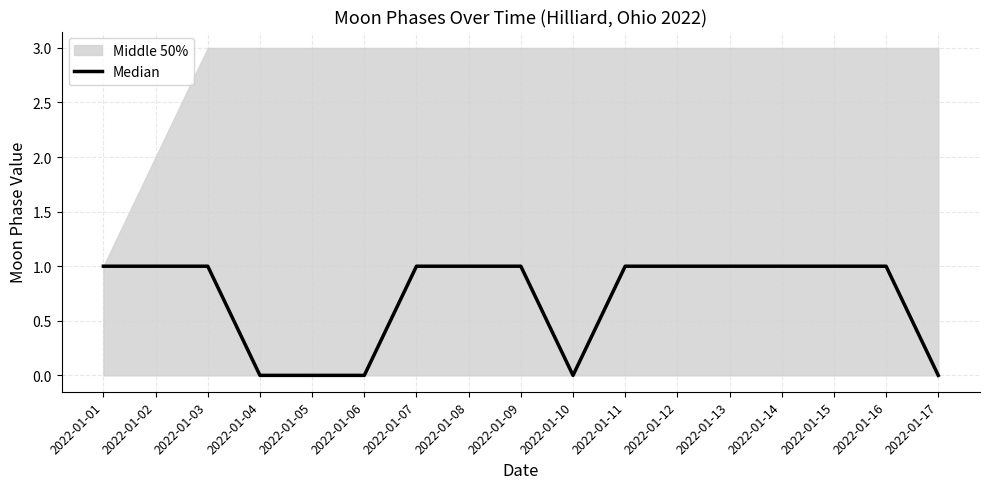

Reading left to right, list all the values displayed in this chart.

2022-01-01=1	2022-01-02=1	2022-01-03=1	2022-01-04=0	2022-01-05=0	2022-01-06=0	2022-01-07=1	2022-01-08=1	2022-01-09=1	2022-01-10=0	2022-01-11=1	2022-01-12=1	2022-01-13=1	2022-01-14=1	2022-01-15=1	2022-01-16=1	2022-01-17=0